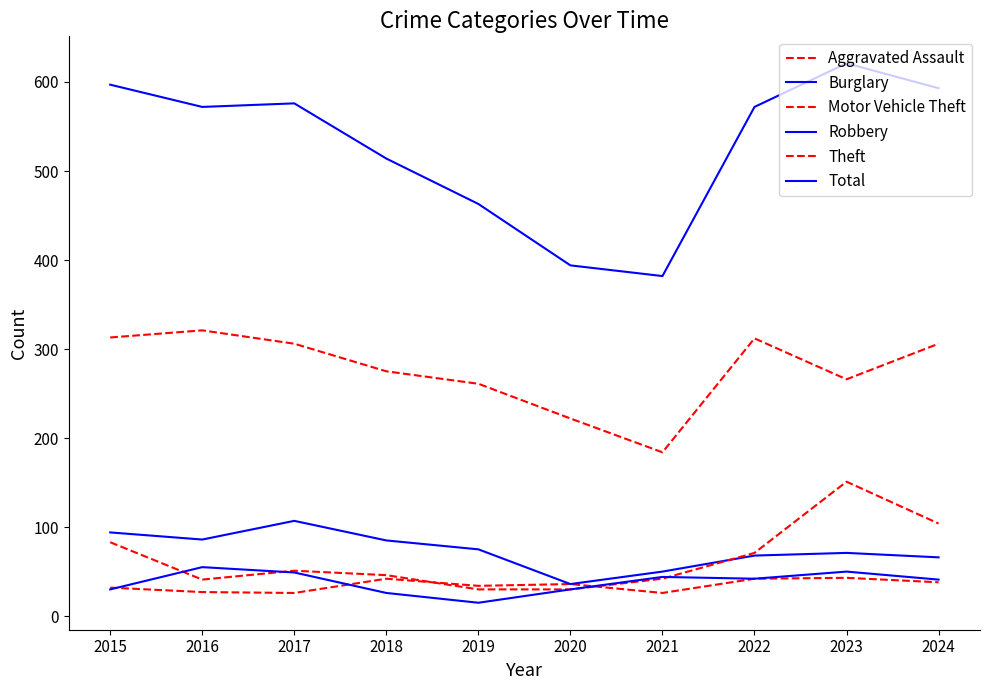

The Robbery series shows 30 at 2015. True or false?

True